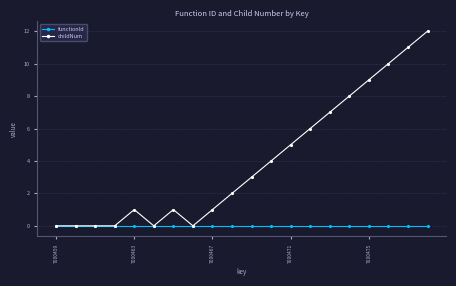

Which series has the largest total across all categories?

childNum